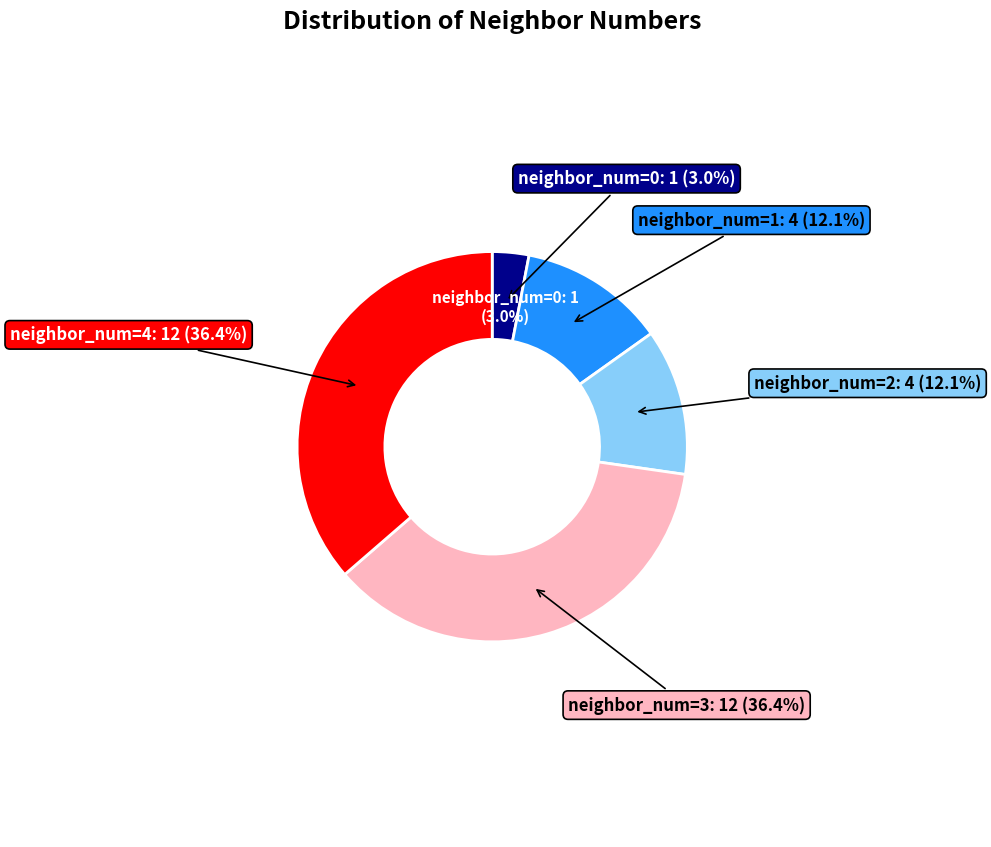

Is there any slice that represents more than half of the pie?

No